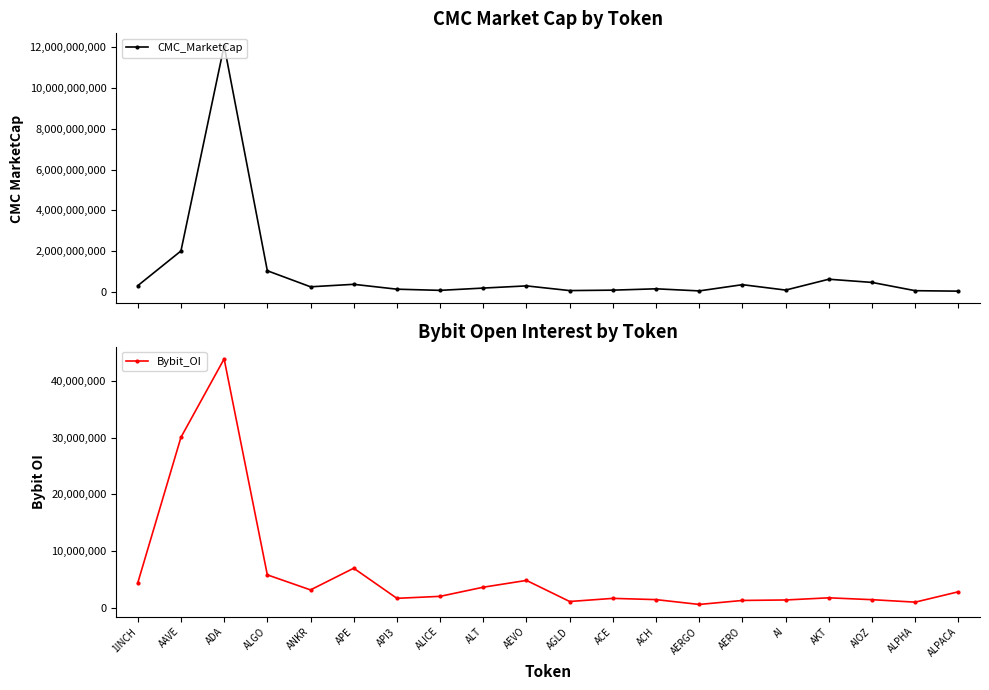

Which category has the lowest value in the CMC_MarketCap series?

ALPACA